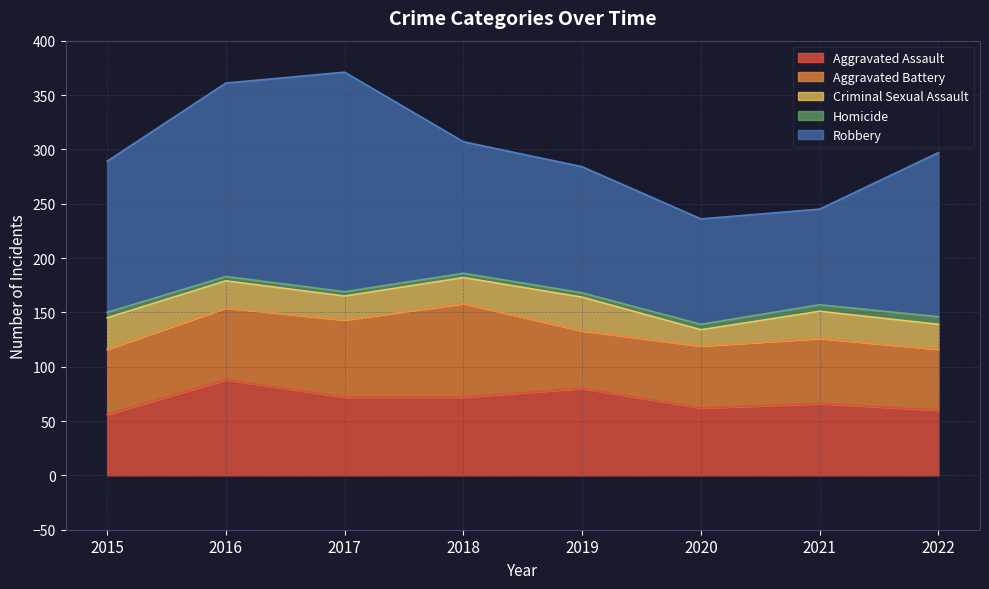

Between which two adjacent categories do Aggravated Battery and Aggravated Assault first intersect?

2015 and 2016